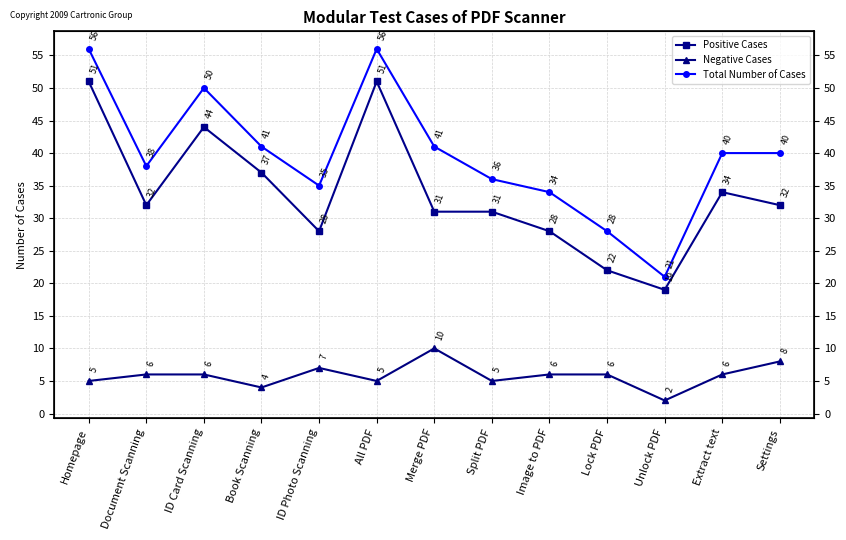

What is the difference between the Total Number of Cases values at All PDF and ID Photo Scanning?

21